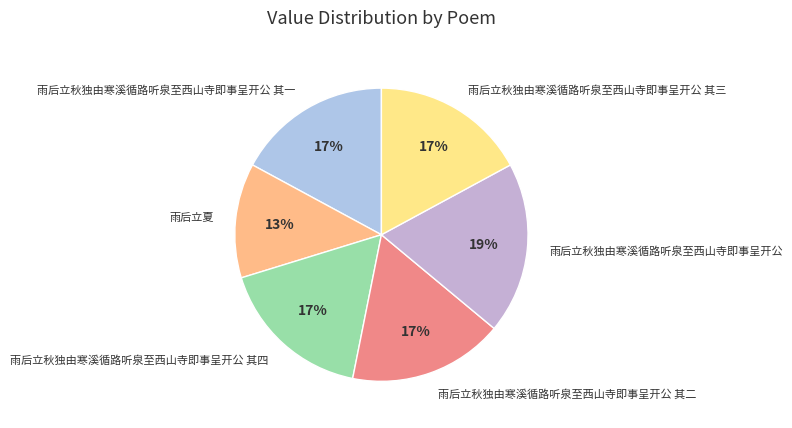

Approximately how many times larger is the value at 雨后立秋独由寒溪循路听泉至西山寺即事呈开公 其三 compared to 雨后立秋独由寒溪循路听泉至西山寺即事呈开公 其二?

1.0